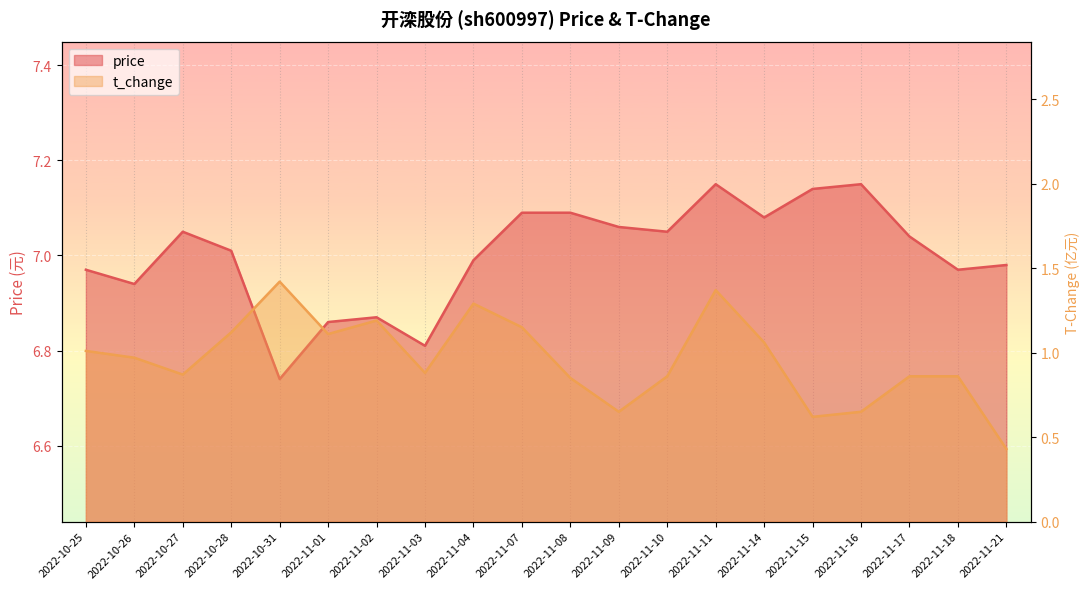

Rank the series by their maximum value, from lowest to highest.

t_change, price